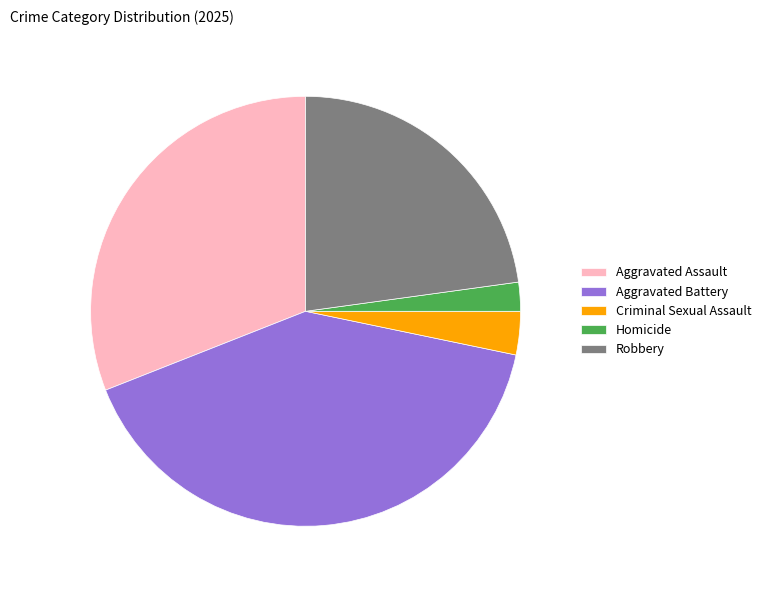

Approximately how many times larger is the value at Criminal Sexual Assault compared to Robbery?

0.1